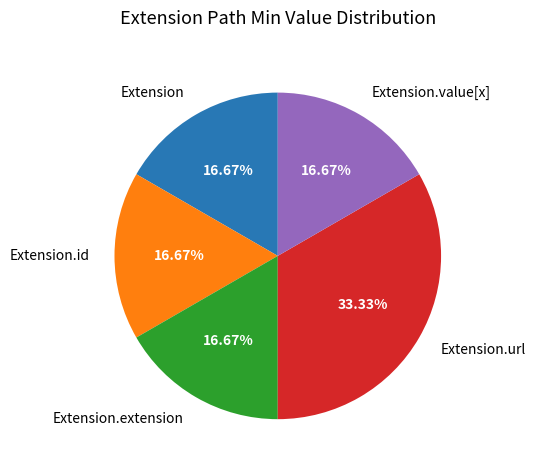

Does any single category account for the majority?

No